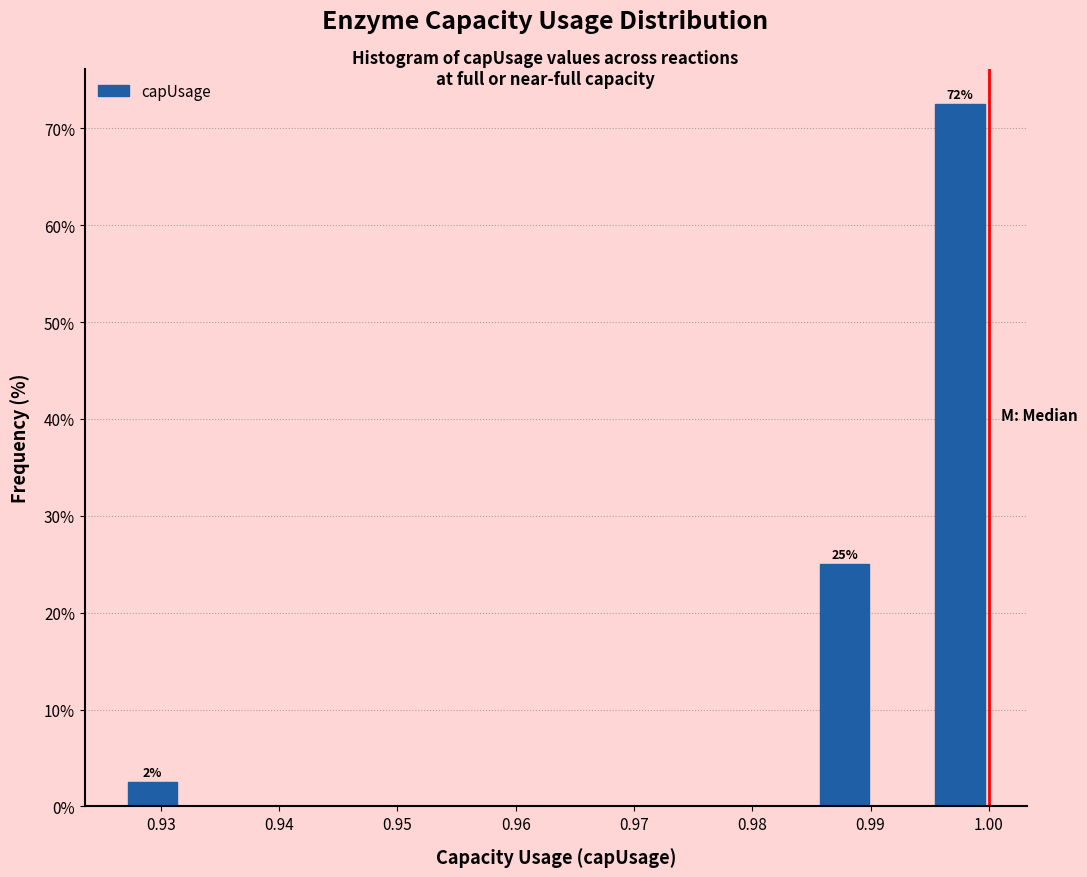

Over which range of the x-axis is the bar tallest?

0.995 to 1.000